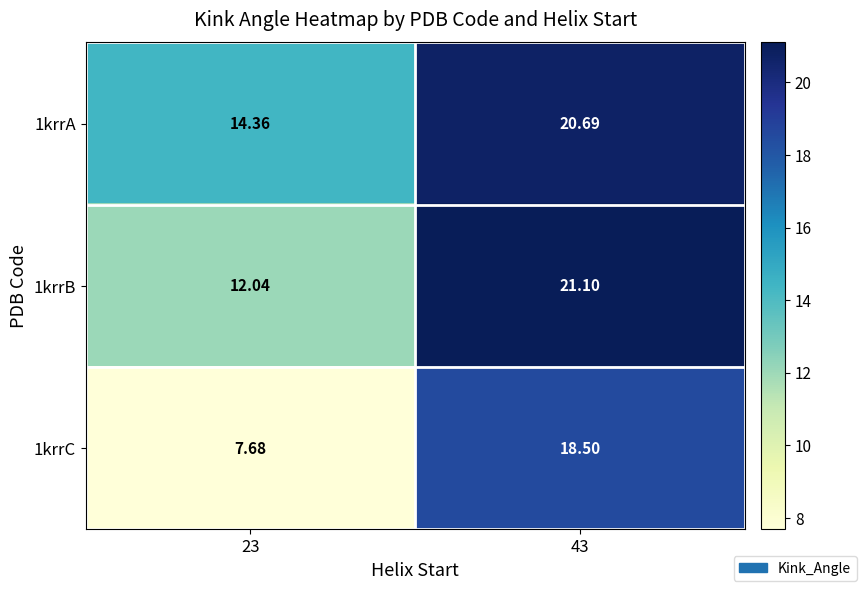

List the series in order of their peak value, highest first.

1krrB, 1krrA, 1krrC